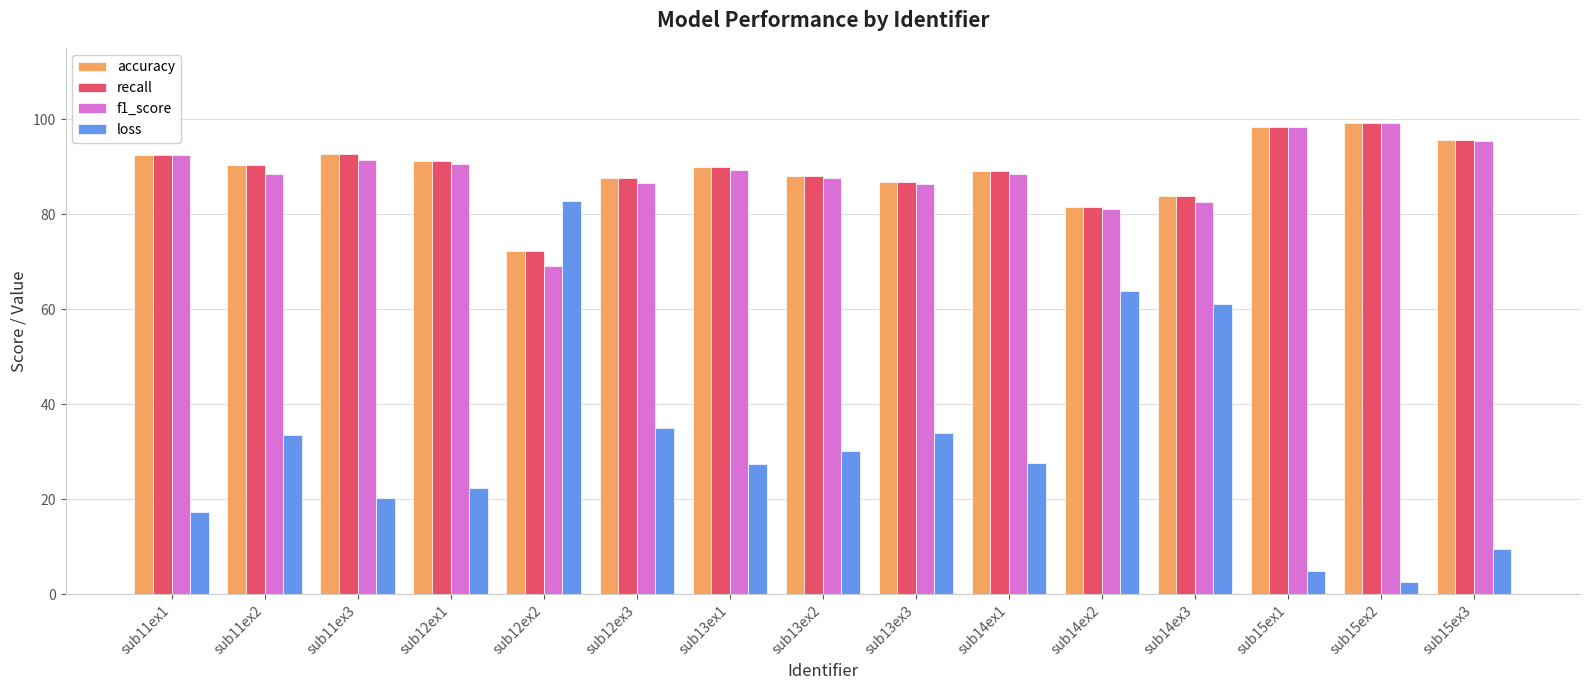

How many groups of bars are there?

15